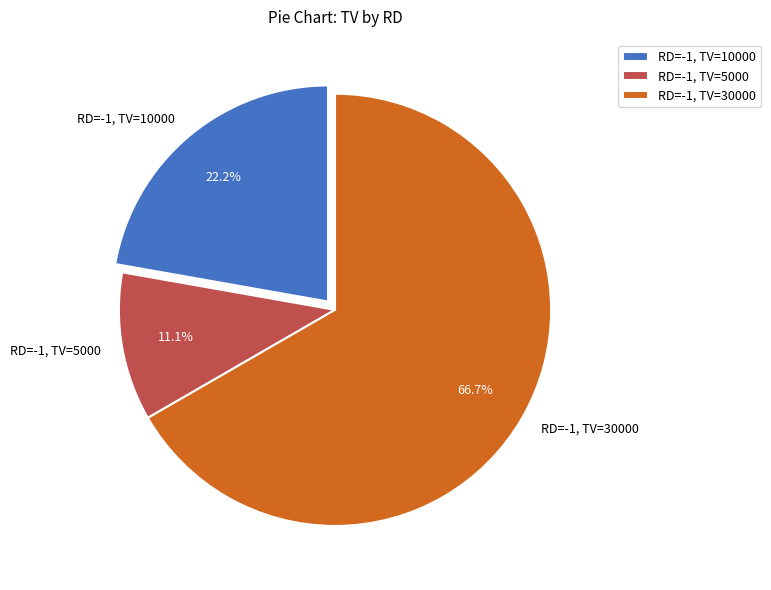

Between RD=-1, TV=30000 and RD=-1, TV=10000, which is larger?

RD=-1, TV=30000